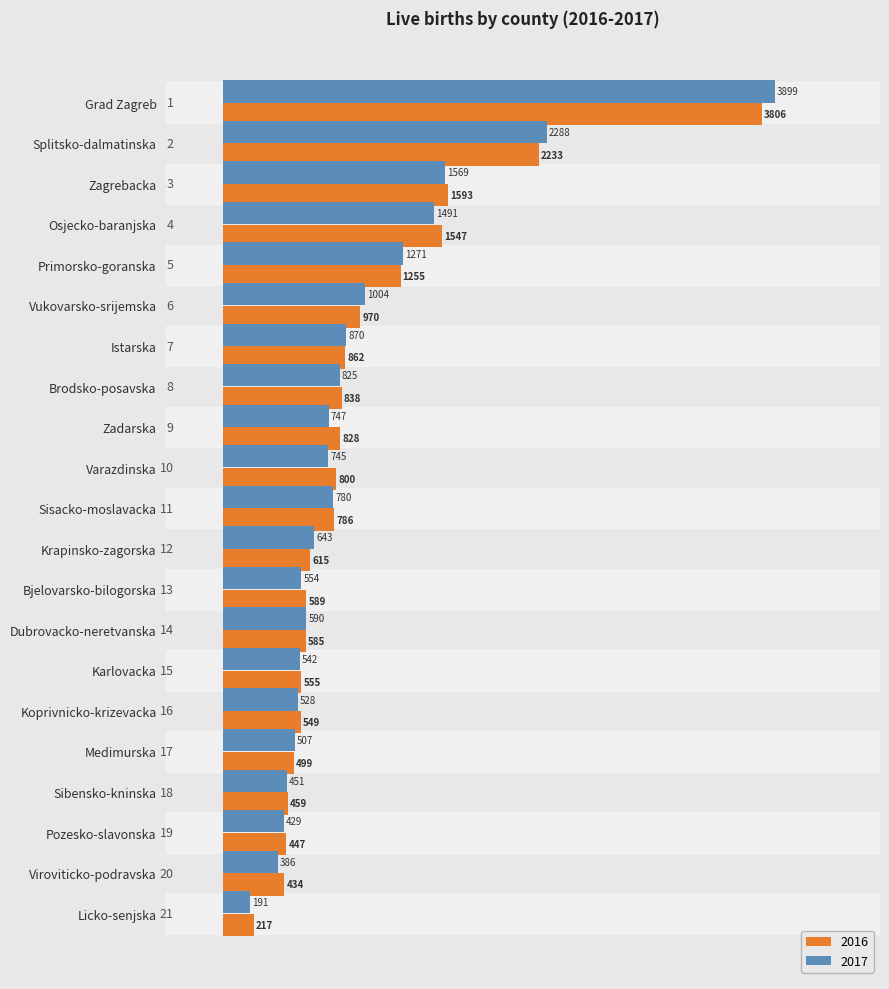

At which label does 2017 reach its minimum?

Licko-senjska